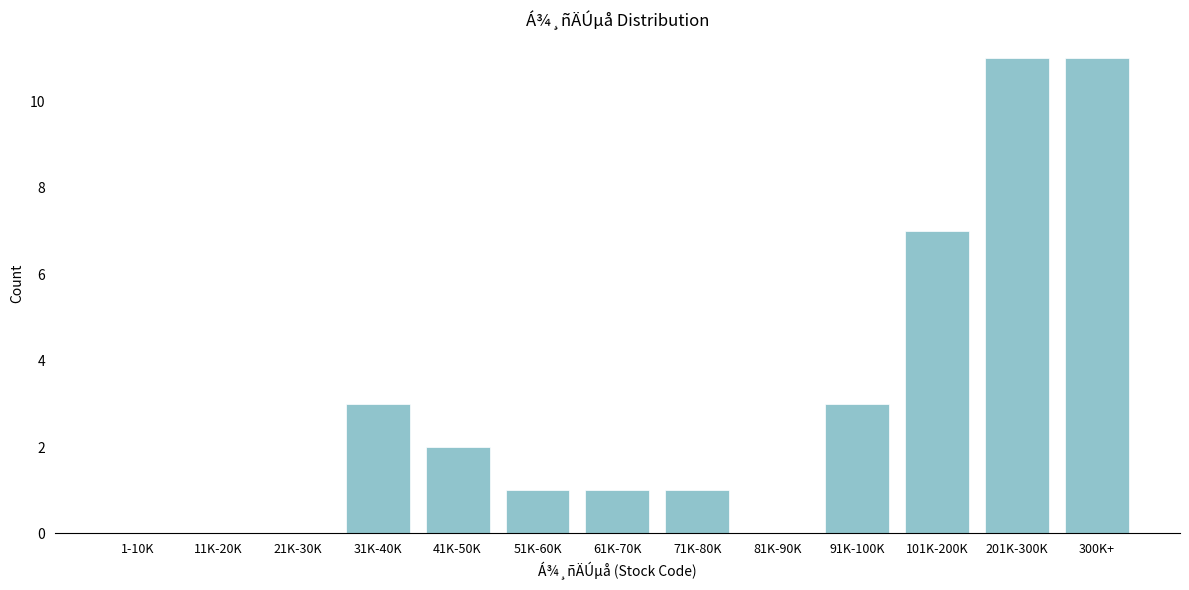

Reading left to right, extract all data points from this chart.

1-10K=0	11K-20K=0	21K-30K=0	31K-40K=3	41K-50K=2	51K-60K=1	61K-70K=1	71K-80K=1	81K-90K=0	91K-100K=3	101K-200K=7	201K-300K=11	300K+=11